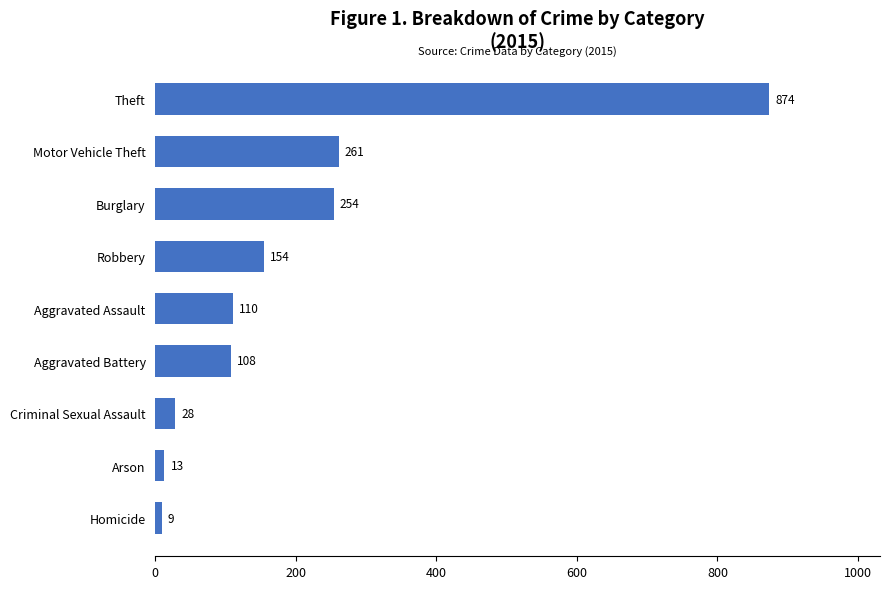

Where is the data nearest to the value 441?

Motor Vehicle Theft